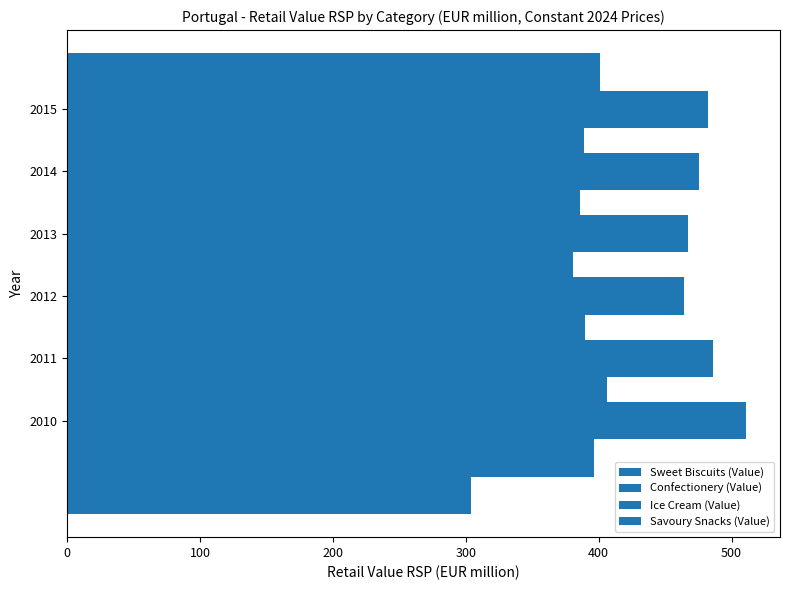

At 200, list the series in order from smallest to largest.

Savoury Snacks (Value), Ice Cream (Value), Sweet Biscuits (Value), Confectionery (Value)